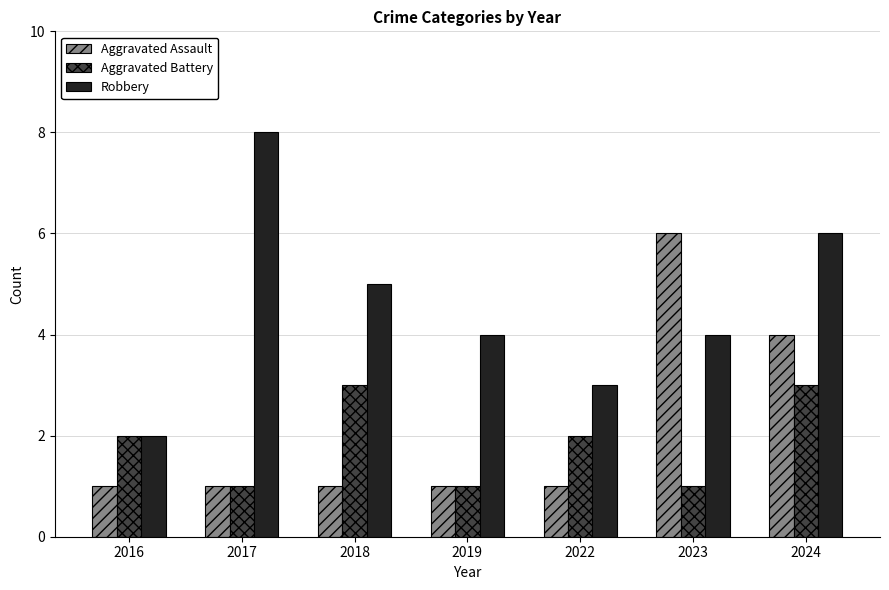

What are all the series names shown in the legend?

Aggravated Assault, Aggravated Battery, Robbery